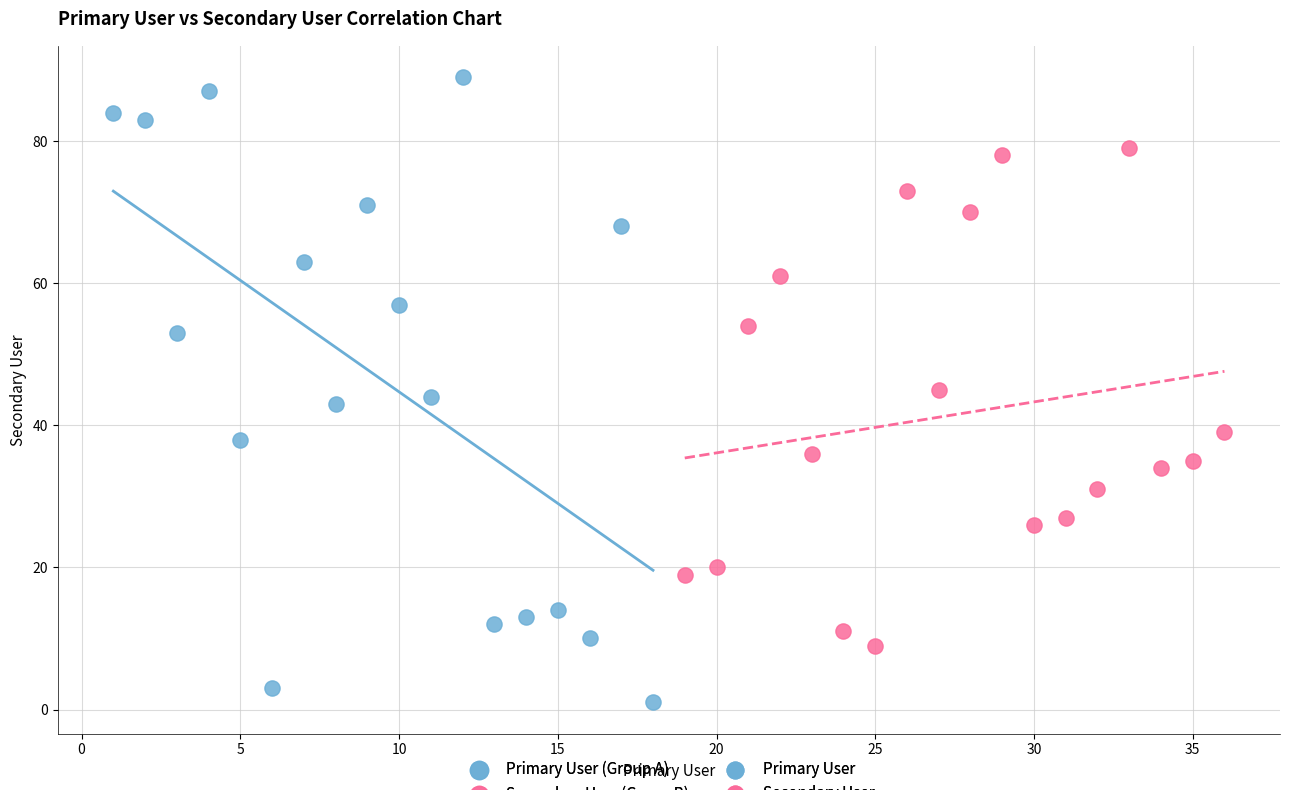

Which series reaches the maximum Y coordinate?

Primary User (Group A)